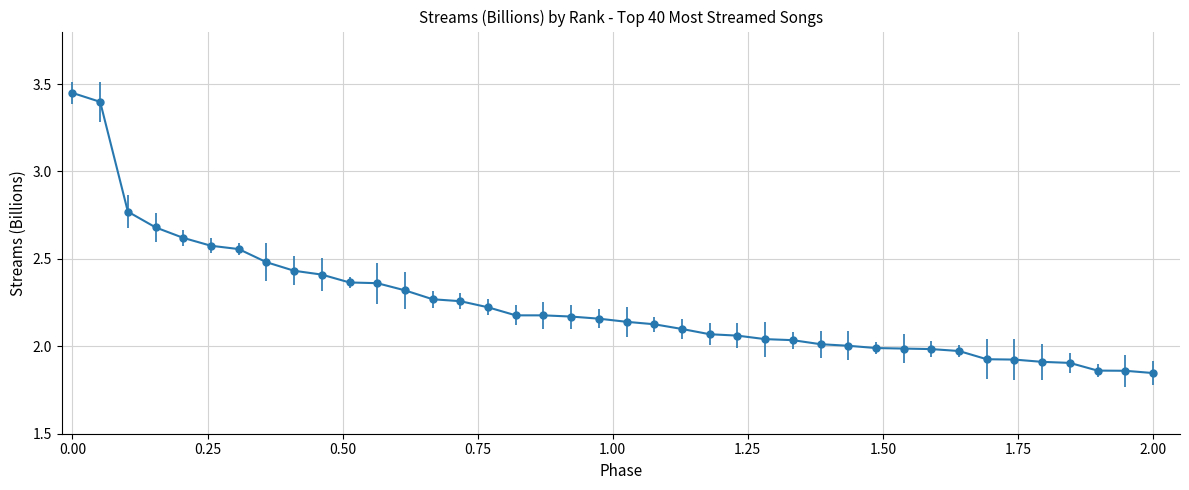

What is the difference between the maximum and minimum values?

1.6